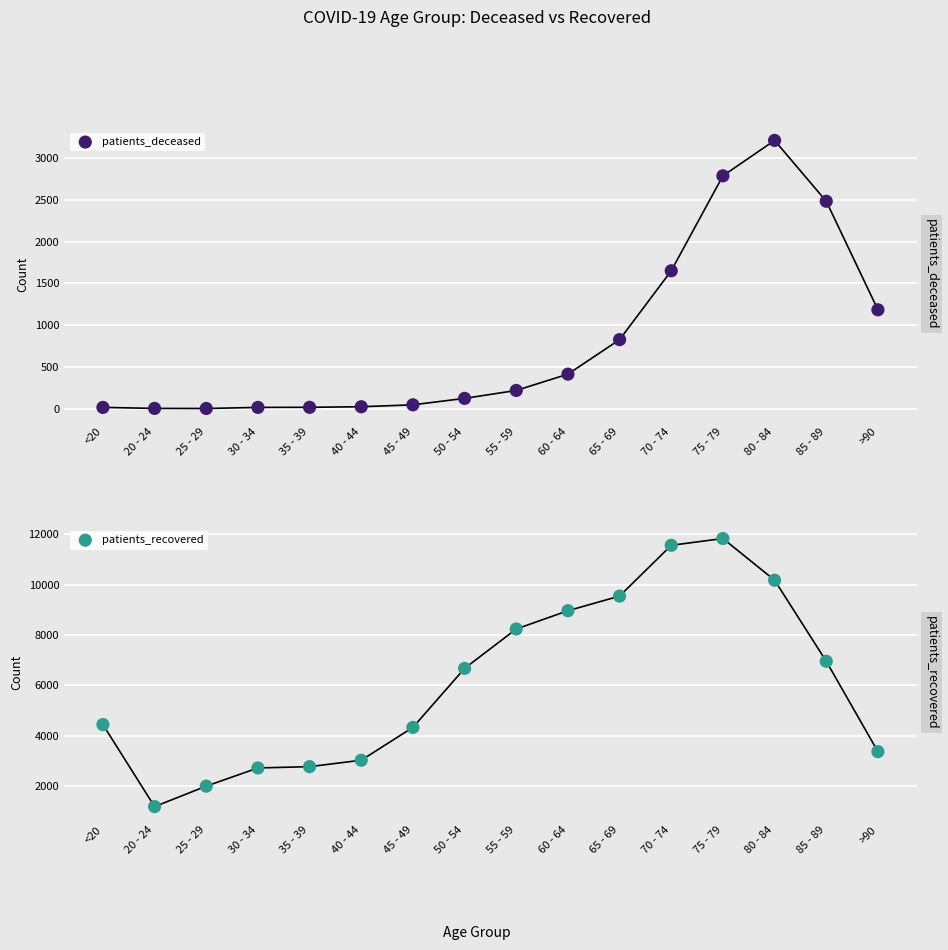

At which category is the sum across all series the highest?

75 - 79